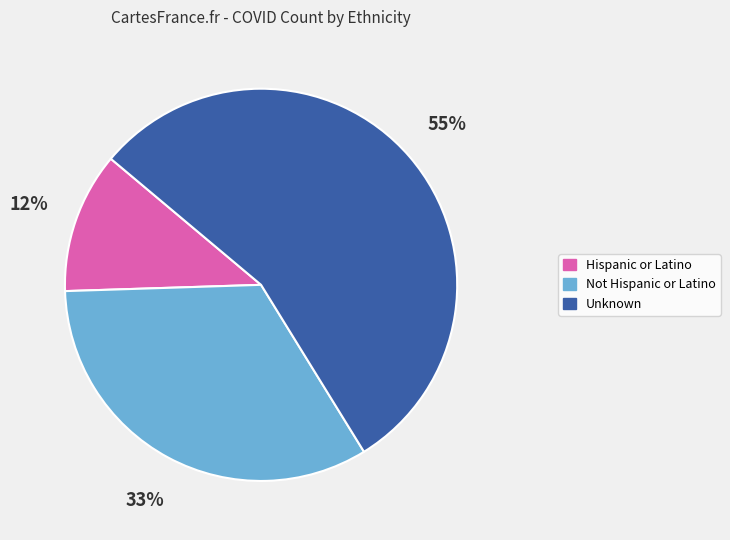

Rank the categories by value from highest to lowest.

Unknown, Not Hispanic or Latino, Hispanic or Latino